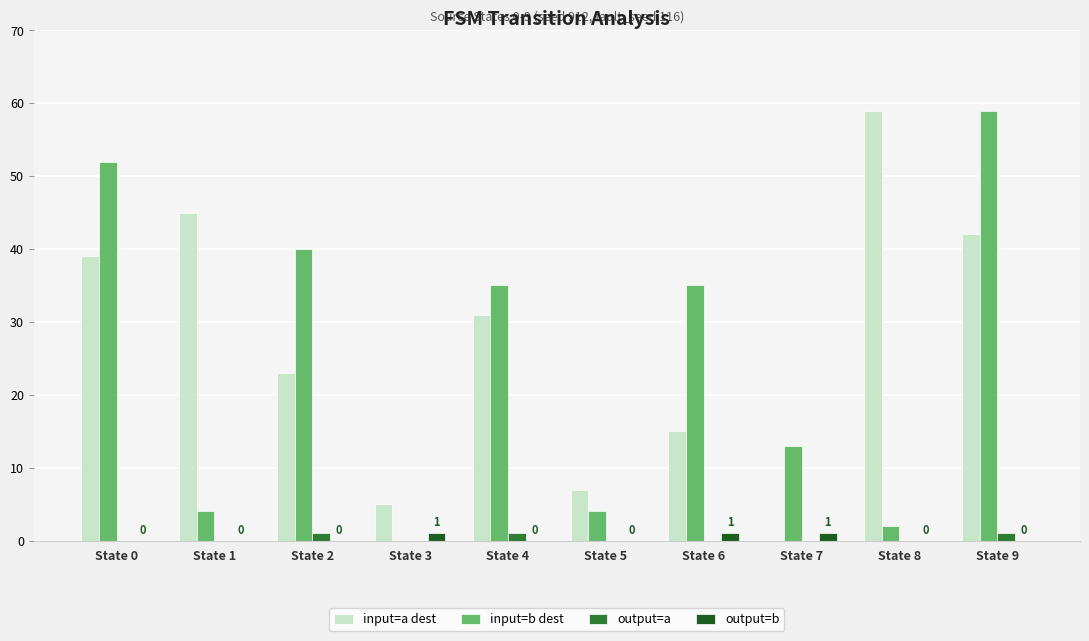

Which series changed the most between State 0 and State 6?

input=a dest